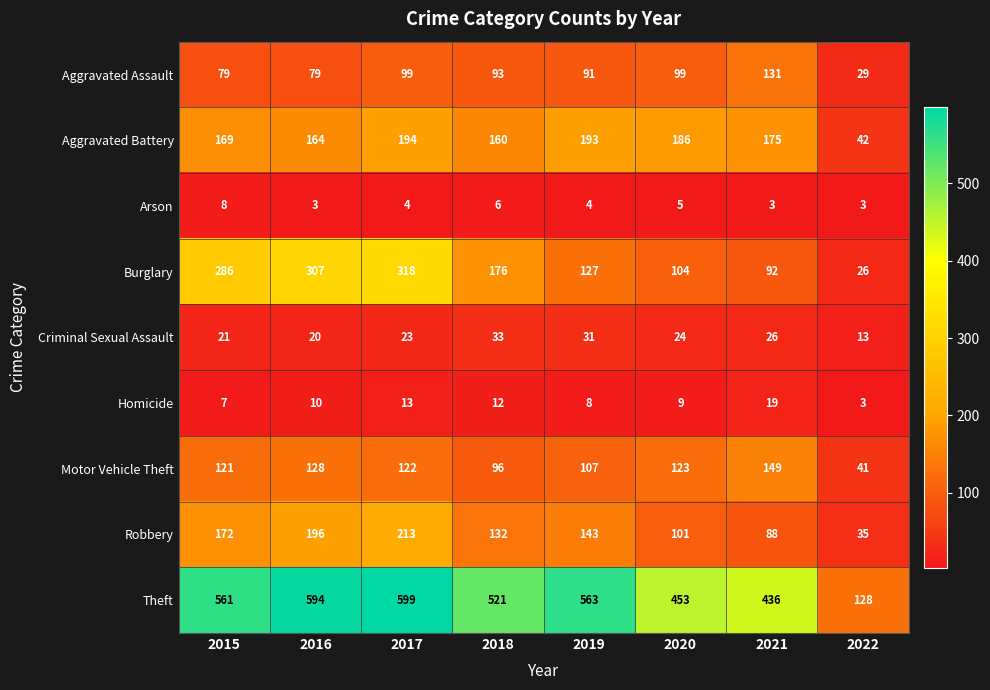

How many values in the Theft series are below 561?

4